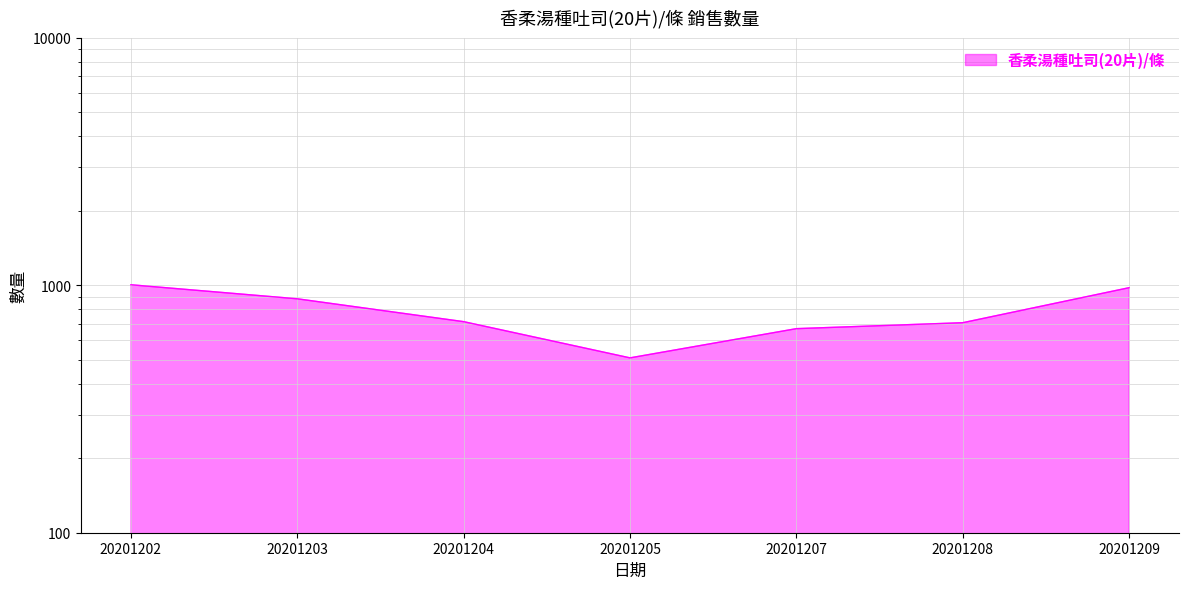

Reading right to left, what are all the values shown in this chart?

978	706	668	509	713	882	1005